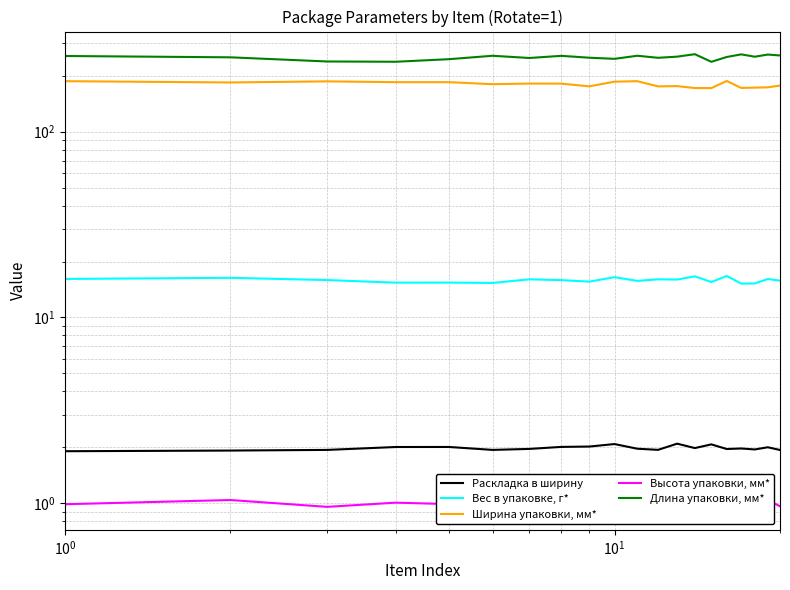

Which series has the largest total across all categories?

Длина упаковки, мм*